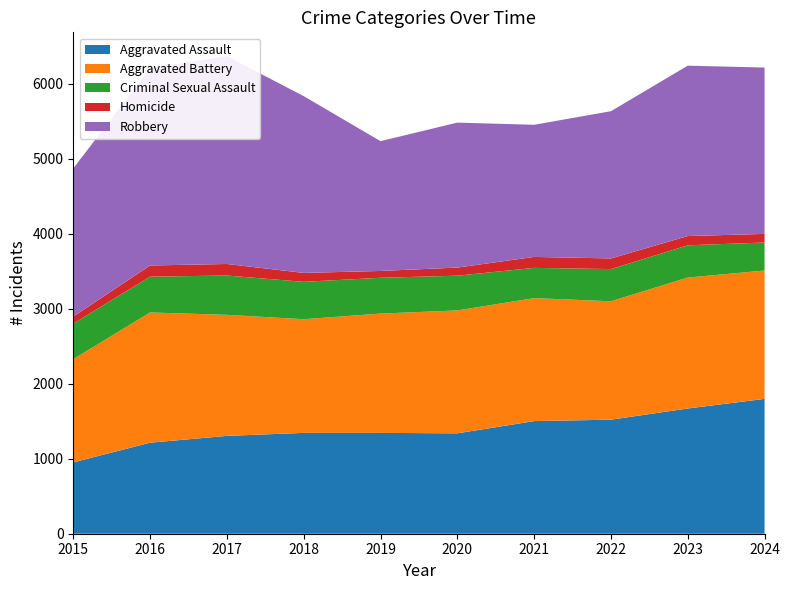

Reading left to right, what are all the values shown in this chart?

Aggravated Assault: 951	1213	1304	1344	1344	1338	1501	1520	1669	1797
Aggravated Battery: 1376	1736	1613	1515	1590	1638	1639	1578	1745	1711
Criminal Sexual Assault: 473	477	524	498	477	463	403	429	430	373
Homicide: 94	149	154	119	91	108	146	142	123	115
Robbery: 1975	2629	2769	2356	1730	1932	1761	1962	2271	2217